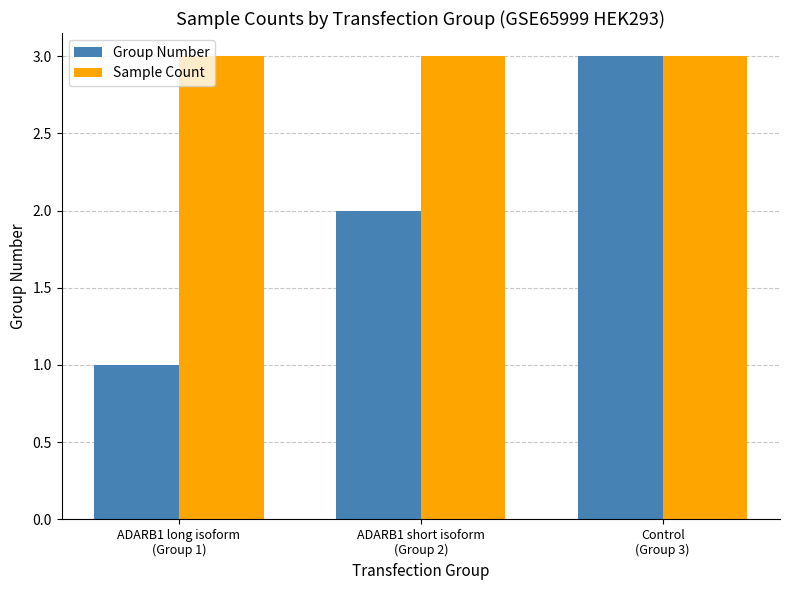

What is the total value across all series at Control
(Group 3)?

6